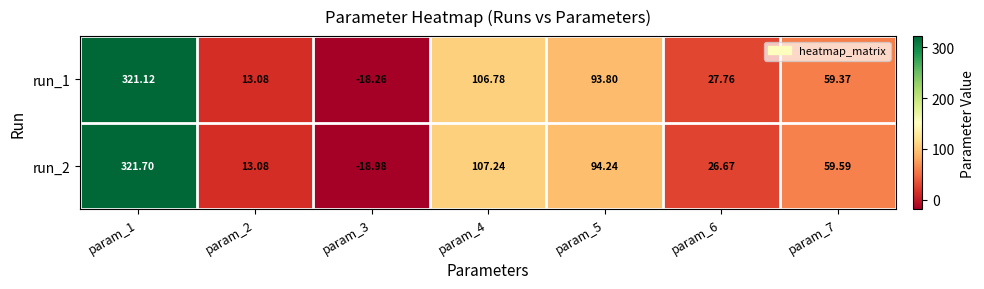

Which series changed the most between param_4 and param_5?

run_2